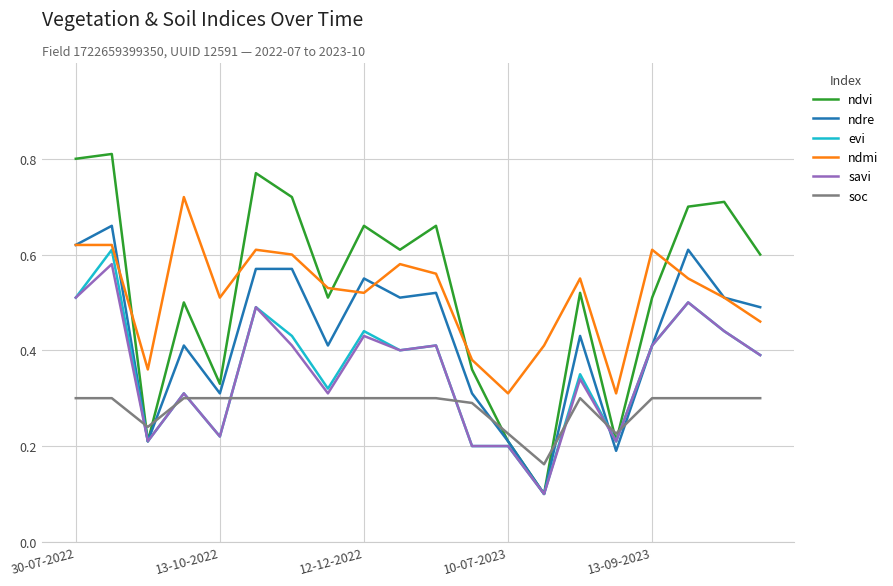

True or false: soc and evi cross at least once.

True